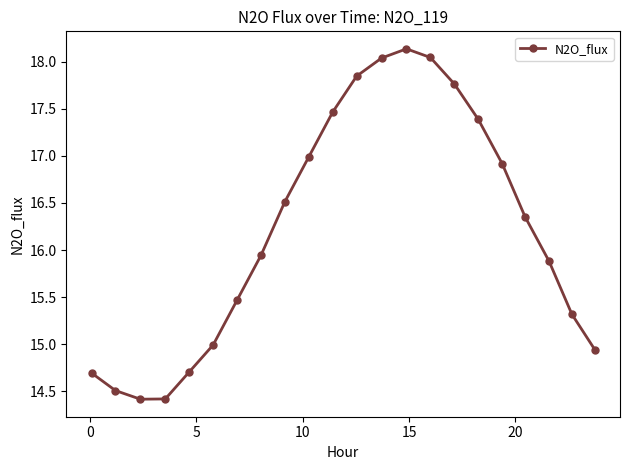

What is the greatest value displayed?

18.1